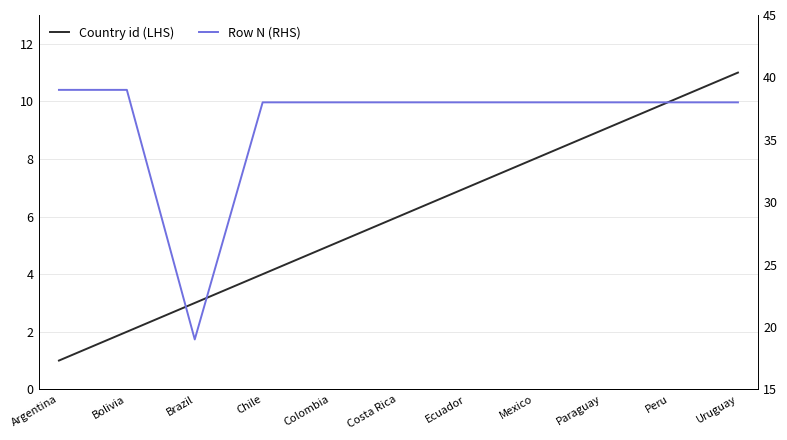

At how many categories does at least one series exceed 28?

10